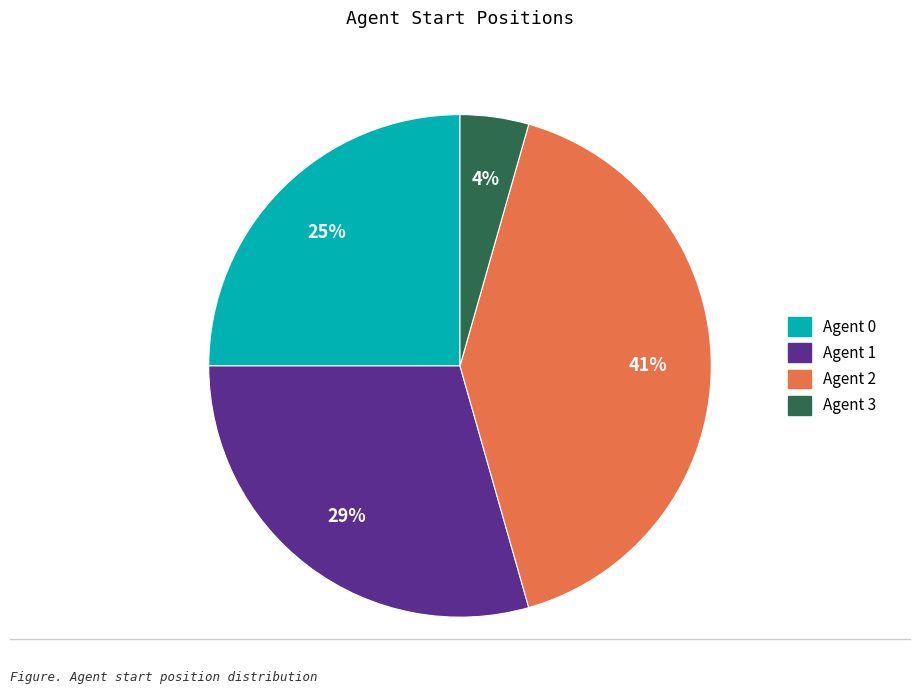

Do Agent 1 and Agent 0 together represent more than half of the pie?

Yes